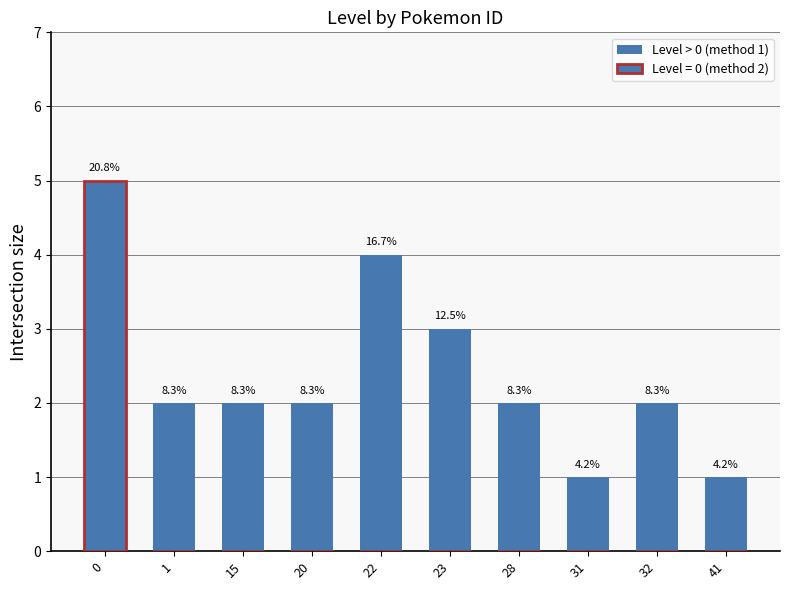

Is it true that the value at 41 is 1?

True